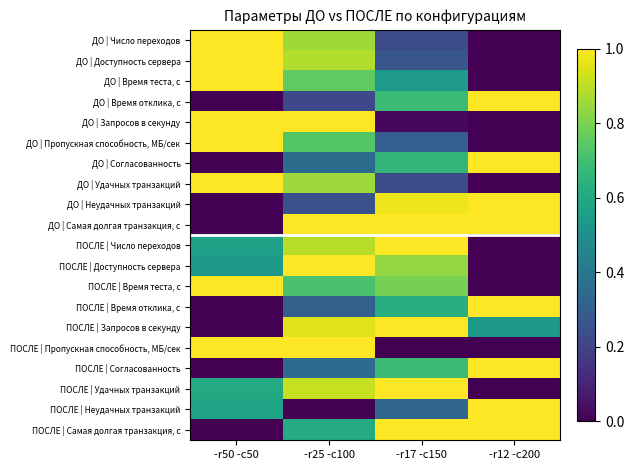

Reading left to right, extract all data points from this chart.

ДО | Число переходов: -r50 -c50=1.0	-r25 -c100=0.9	-r17 -c150=0.2	-r12 -c200=0.0
ДО | Доступность сервера: -r50 -c50=1.0	-r25 -c100=0.9	-r17 -c150=0.3	-r12 -c200=0.0
ДО | Время теста, с: -r50 -c50=1.0	-r25 -c100=0.8	-r17 -c150=0.5	-r12 -c200=0.0
ДО | Время отклика, с: -r50 -c50=0.0	-r25 -c100=0.2	-r17 -c150=0.7	-r12 -c200=1.0
ДО | Запросов в секунду: -r50 -c50=1.0	-r25 -c100=1.0	-r17 -c150=0.0	-r12 -c200=0.0
ДО | Пропускная способность, МБ/сек: -r50 -c50=1.0	-r25 -c100=0.7	-r17 -c150=0.3	-r12 -c200=0.0
ДО | Согласованность: -r50 -c50=0.0	-r25 -c100=0.4	-r17 -c150=0.7	-r12 -c200=1.0
ДО | Удачных транзакций: -r50 -c50=1.0	-r25 -c100=0.9	-r17 -c150=0.2	-r12 -c200=0.0
ДО | Неудачных транзакций: -r50 -c50=0.0	-r25 -c100=0.3	-r17 -c150=1.0	-r12 -c200=1.0
ДО | Самая долгая транзакция, с: -r50 -c50=0.0	-r25 -c100=1.0	-r17 -c150=1.0	-r12 -c200=1.0
ПОСЛЕ | Число переходов: -r50 -c50=0.6	-r25 -c100=0.9	-r17 -c150=1.0	-r12 -c200=0.0
ПОСЛЕ | Доступность сервера: -r50 -c50=0.5	-r25 -c100=1.0	-r17 -c150=0.8	-r12 -c200=0.0
ПОСЛЕ | Время теста, с: -r50 -c50=1.0	-r25 -c100=0.7	-r17 -c150=0.8	-r12 -c200=0.0
ПОСЛЕ | Время отклика, с: -r50 -c50=0.0	-r25 -c100=0.3	-r17 -c150=0.6	-r12 -c200=1.0
ПОСЛЕ | Запросов в секунду: -r50 -c50=0.0	-r25 -c100=1.0	-r17 -c150=1.0	-r12 -c200=0.5
ПОСЛЕ | Пропускная способность, МБ/сек: -r50 -c50=1.0	-r25 -c100=1.0	-r17 -c150=0.0	-r12 -c200=0.0
ПОСЛЕ | Согласованность: -r50 -c50=0.0	-r25 -c100=0.4	-r17 -c150=0.7	-r12 -c200=1.0
ПОСЛЕ | Удачных транзакций: -r50 -c50=0.6	-r25 -c100=0.9	-r17 -c150=1.0	-r12 -c200=0.0
ПОСЛЕ | Неудачных транзакций: -r50 -c50=0.6	-r25 -c100=0.0	-r17 -c150=0.3	-r12 -c200=1.0
ПОСЛЕ | Самая долгая транзакция, с: -r50 -c50=0.0	-r25 -c100=0.6	-r17 -c150=1.0	-r12 -c200=1.0